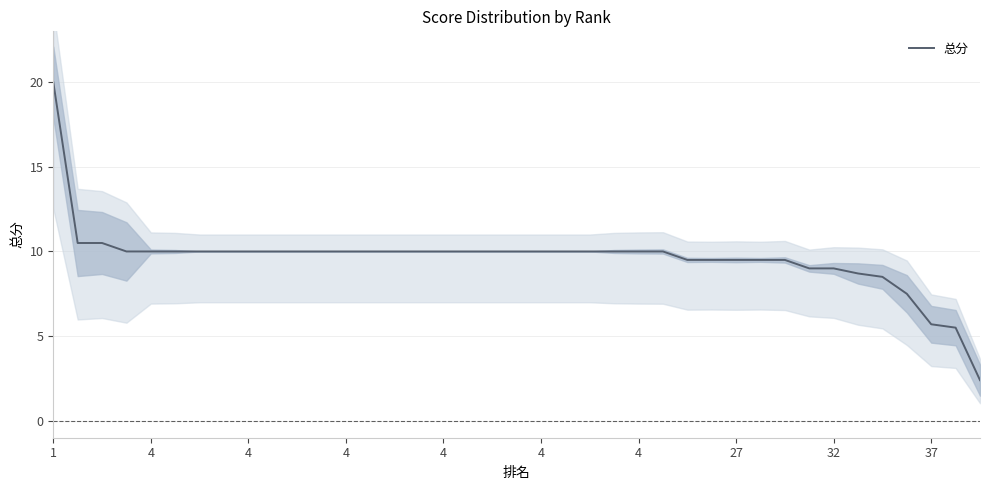

Reading left to right, transcribe all the data shown in this chart.

20.0	10.5	10.5	10.0	10.0	10.0	10.0	10.0	10.0	10.0	10.0	10.0	10.0	10.0	10.0	10.0	10.0	10.0	10.0	10.0	10.0	10.0	10.0	10.0	10.0	10.0	9.5	9.5	9.5	9.5	9.5	9.0	9.0	8.7	8.5	7.5	5.7	5.5	2.4